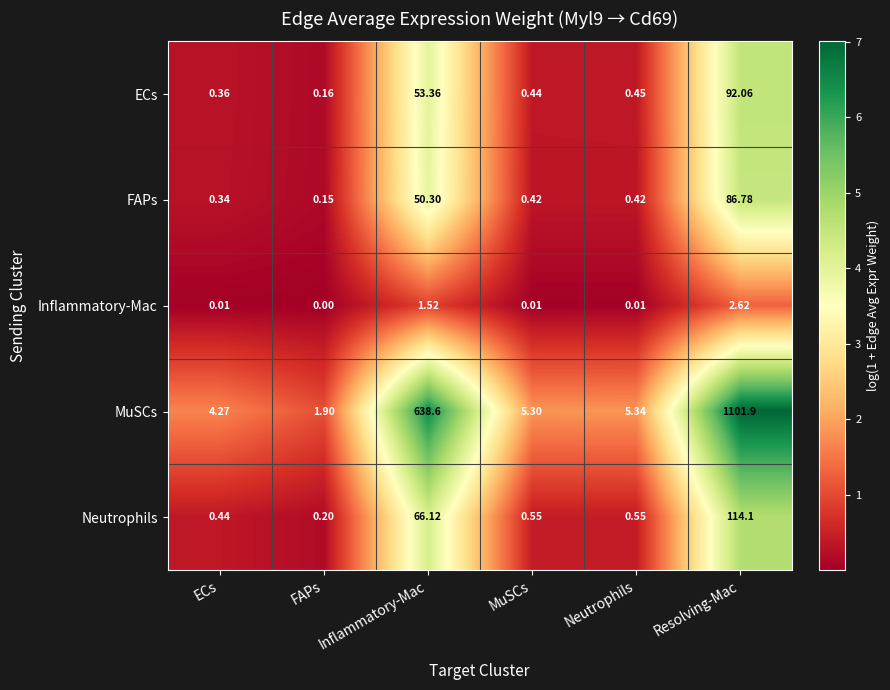

At which category is the sum across all series the highest?

Resolving-Mac